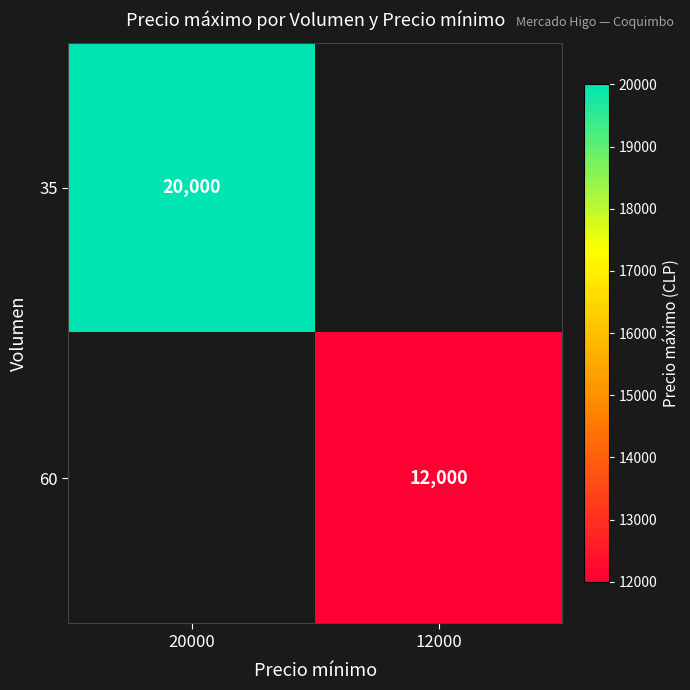

Which has a higher value, 12000 or 20000?

20000